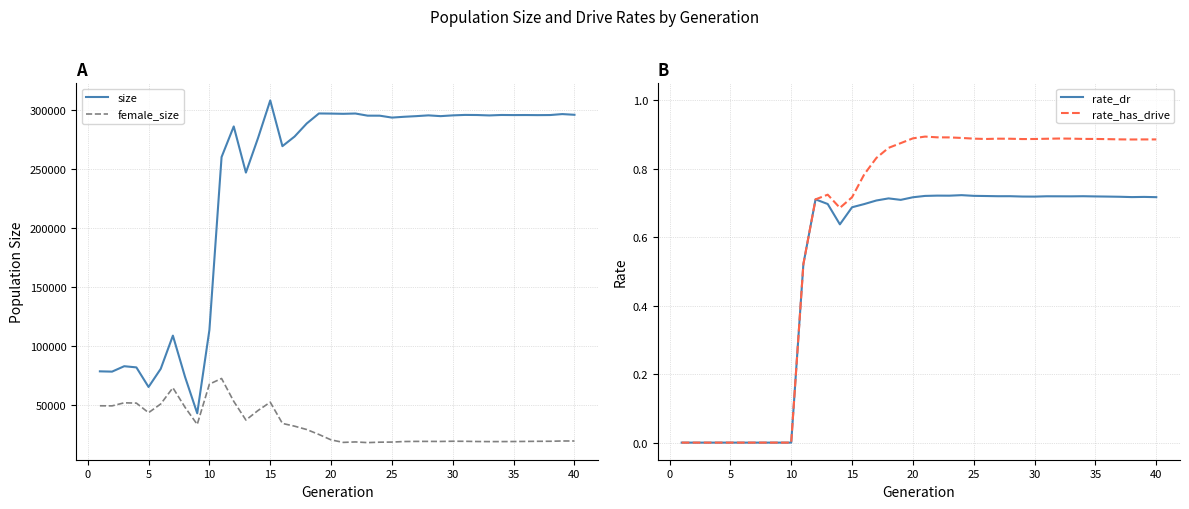

Where does the size series first go above 294646?

15